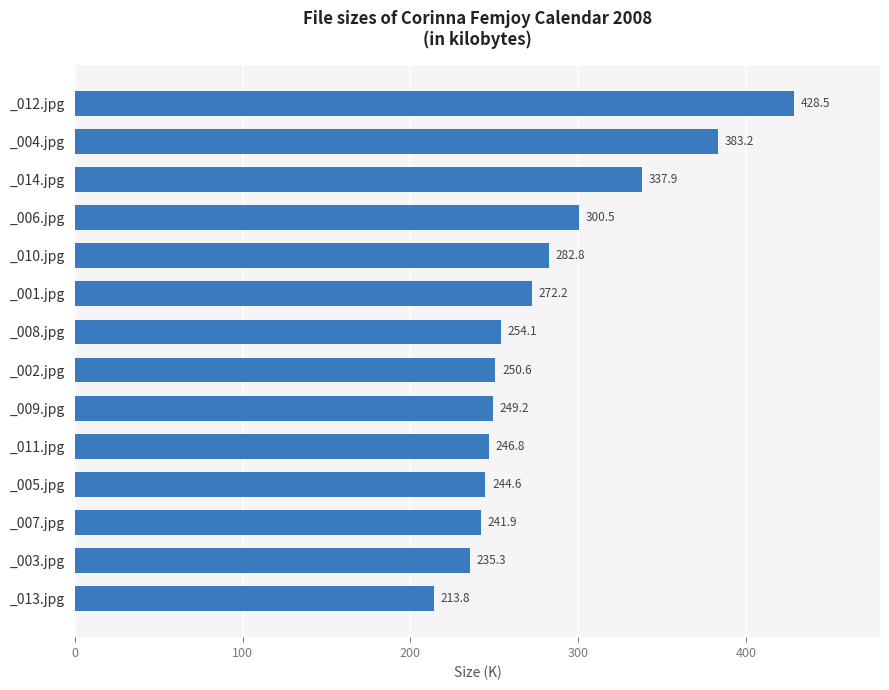

What is the greatest value displayed?

428.5